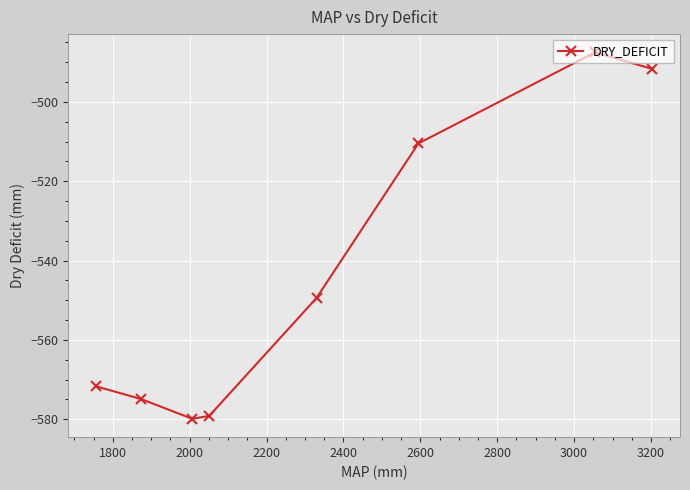

How many lines are shown in the chart?

1